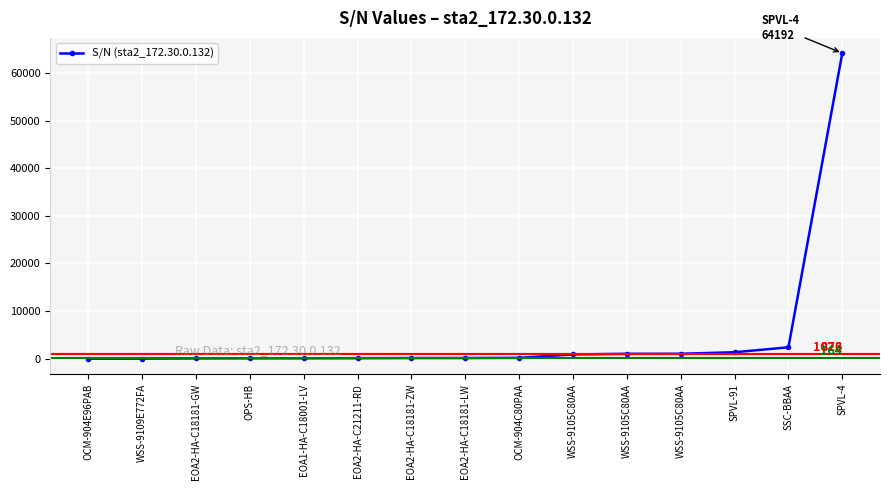

How many values are below 126?

7